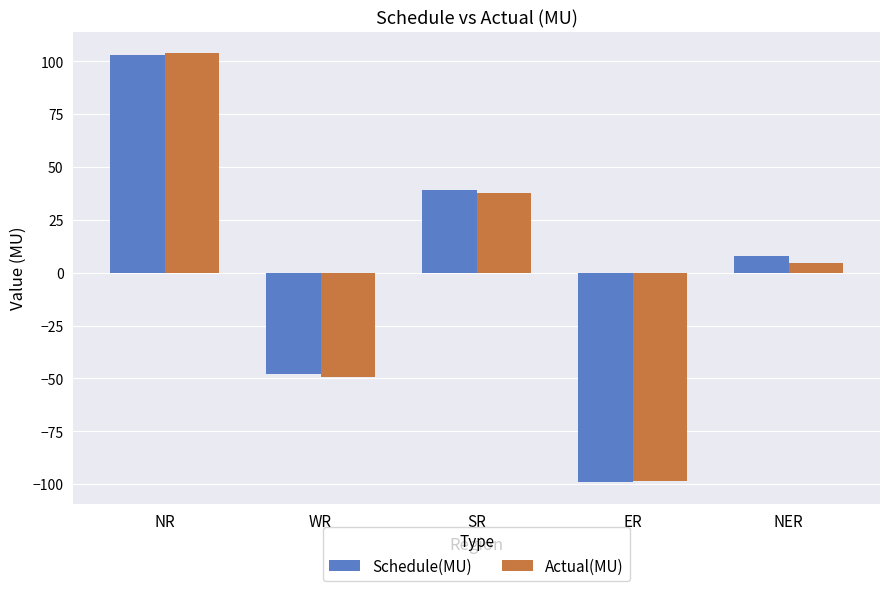

What is the sum of the Actual(MU) values at ER and NR?

5.2